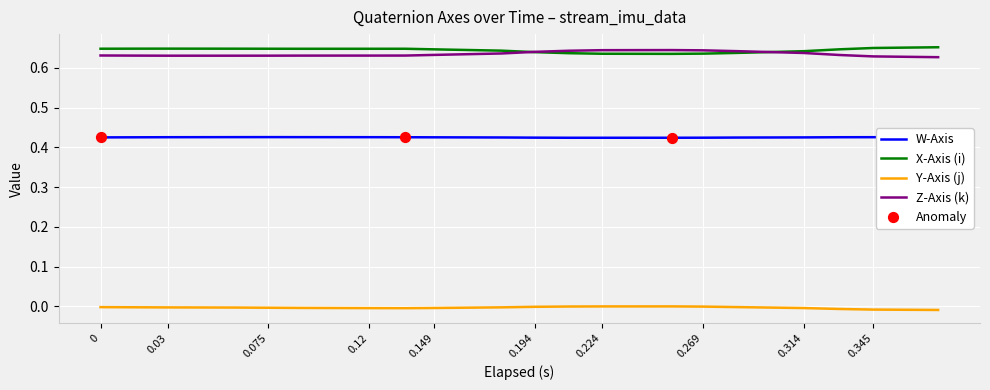

True or false: W-Axis and X-Axis (i) cross at least once.

False